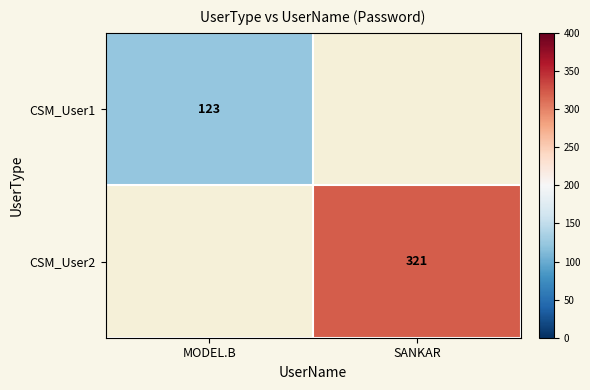

Is the value of CSM_User1 at MODEL.B greater than the value of CSM_User2 at SANKAR?

No